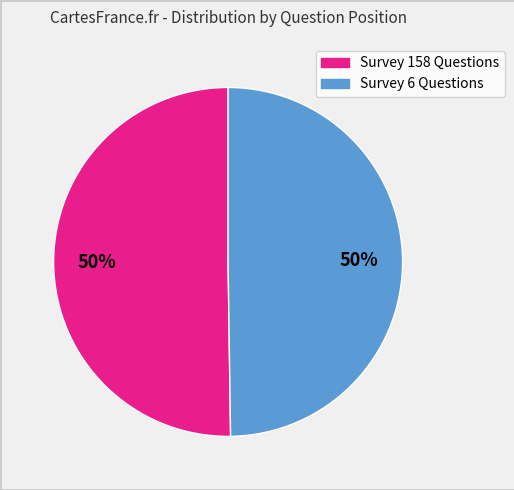

To the nearest percent, what is the difference between the largest and smallest slice percentages?

0%